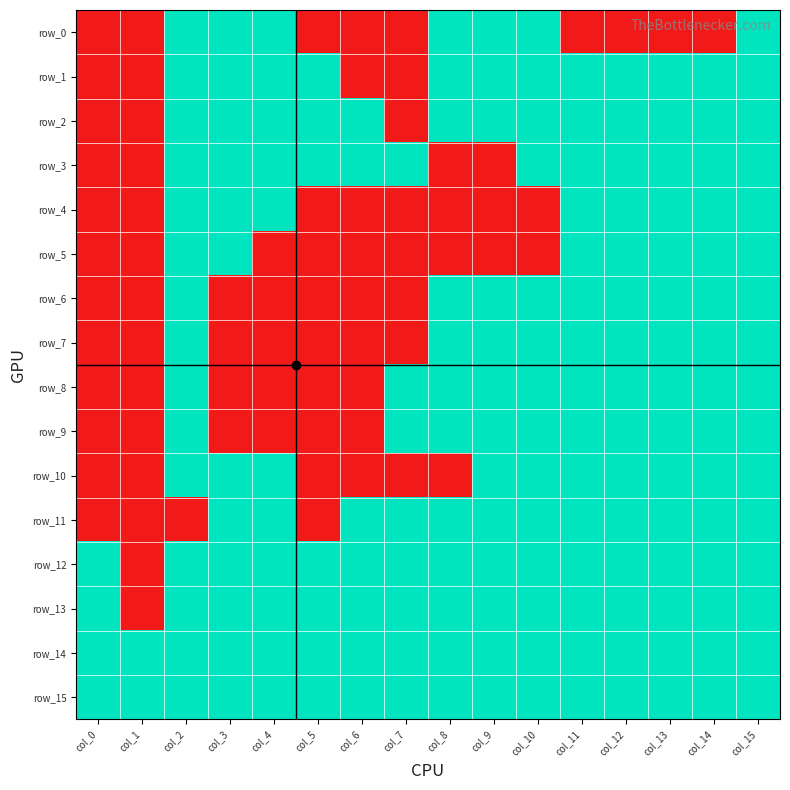

How many values in the row_12 series are below 1?

1